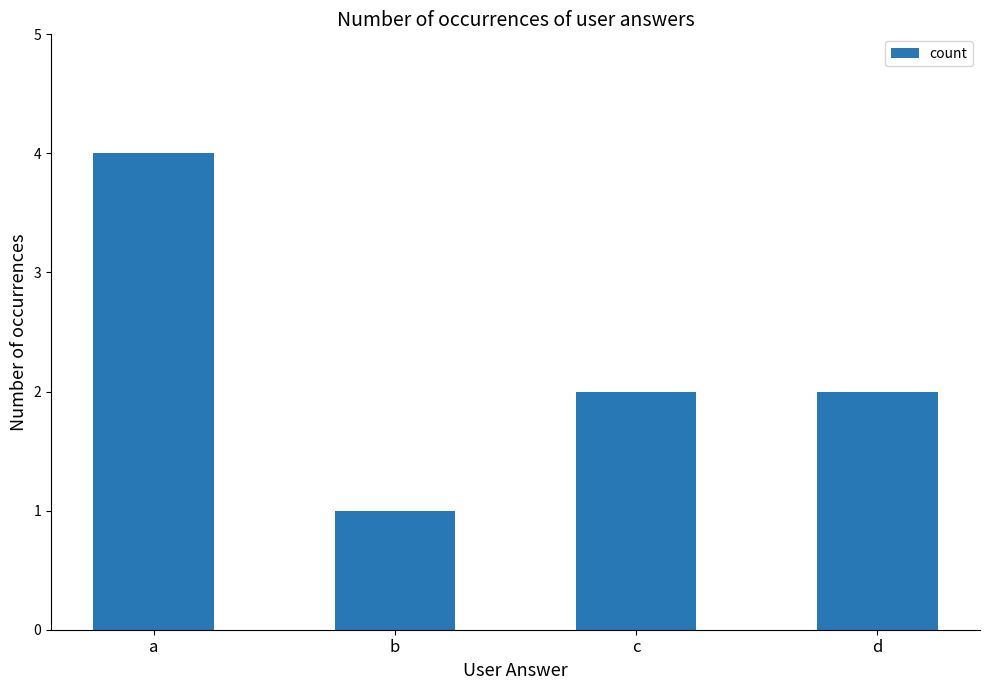

Read the value at b.

1